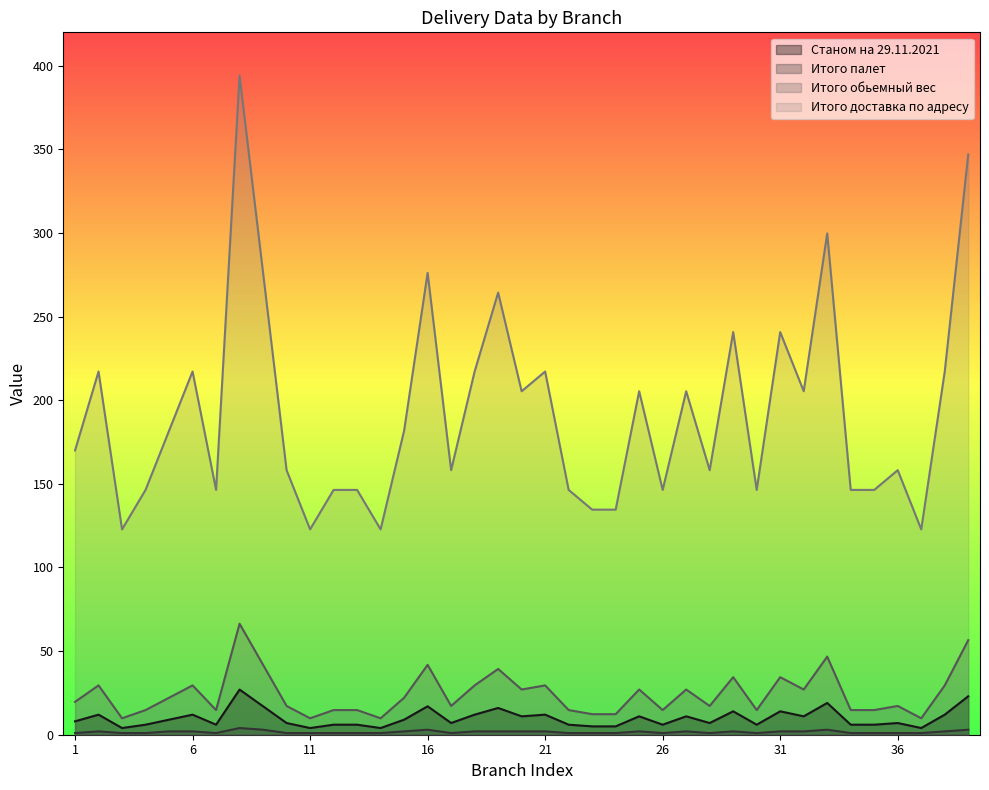

Where does the Итого доставка по адресу series first go above 169?

1